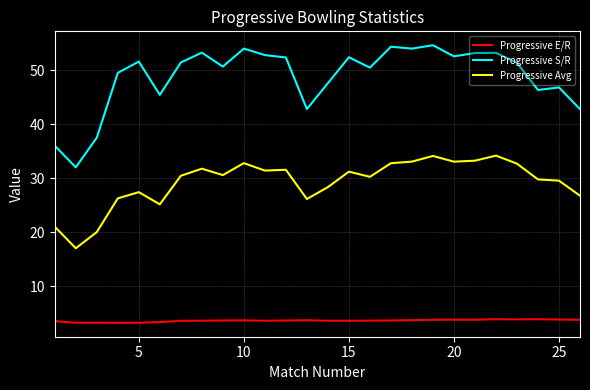

Which series has the largest total across all categories?

Progressive S/R